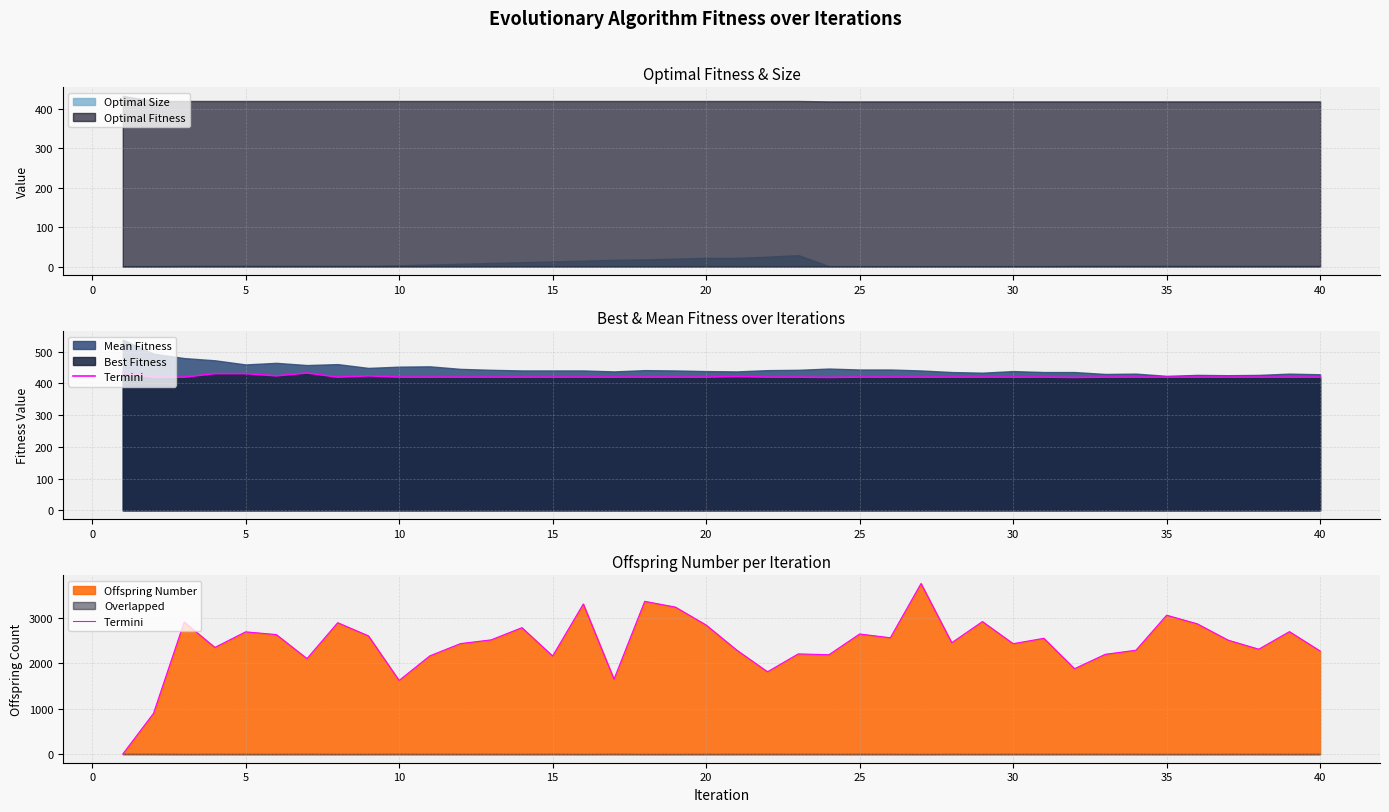

What is the difference between the maximum and second lowest values?

2856